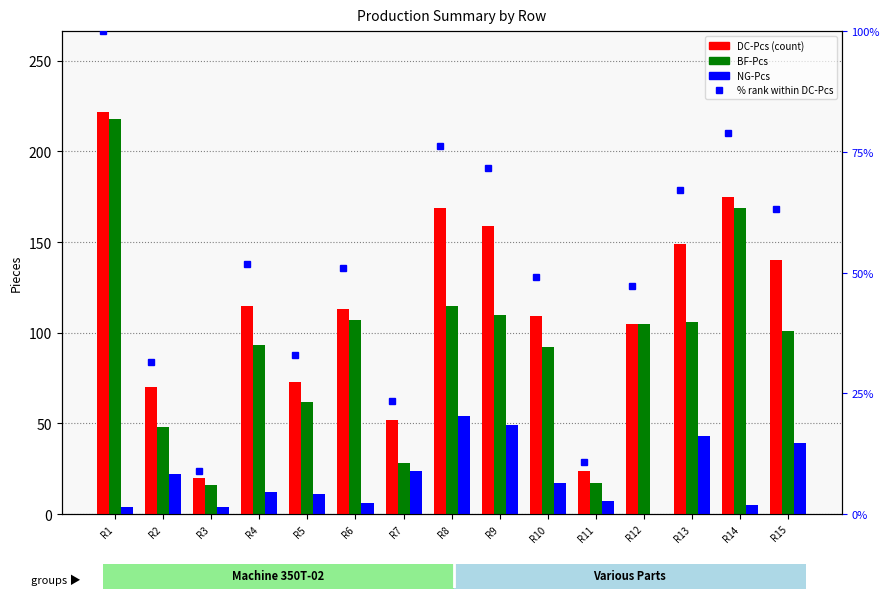

Reading right to left, list all the values displayed in this chart.

DC-Pcs: 140.0	175.0	149.0	105.0	24.0	109.0	159.0	169.0	52.0	113.0	73.0	115.0	20.0	70.0	222.0
BF-Pcs: 101.0	169.0	106.0	105.0	17.0	92.0	110.0	115.0	28.0	107.0	62.0	93.0	16.0	48.0	218.0
NG-Pcs: 39.0	5.0	43.0	0.0	7.0	17.0	49.0	54.0	24.0	6.0	11.0	12.0	4.0	22.0	4.0
% rank DC-Pcs: 63.1	78.8	67.1	47.3	10.8	49.1	71.6	76.1	23.4	50.9	32.9	51.8	9.0	31.5	100.0